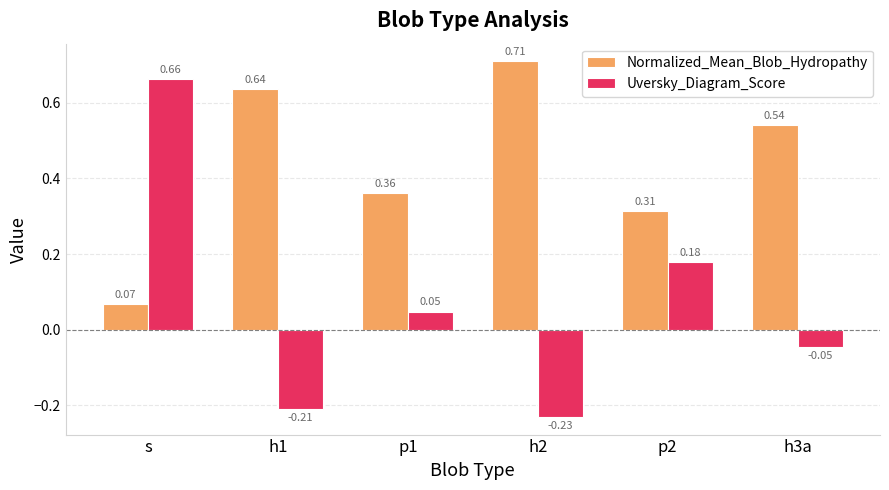

What position from the right is p2?

2